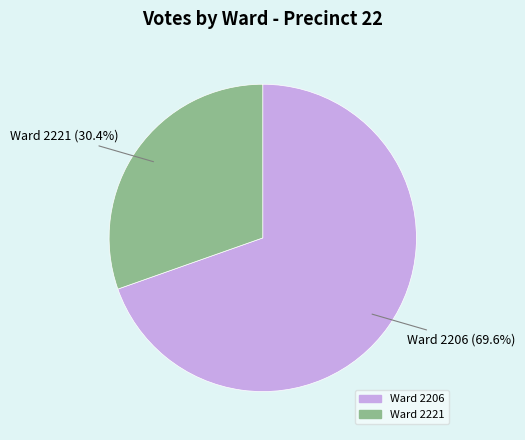

The Ward 2221 slice represents 30% of the pie. True or false?

True